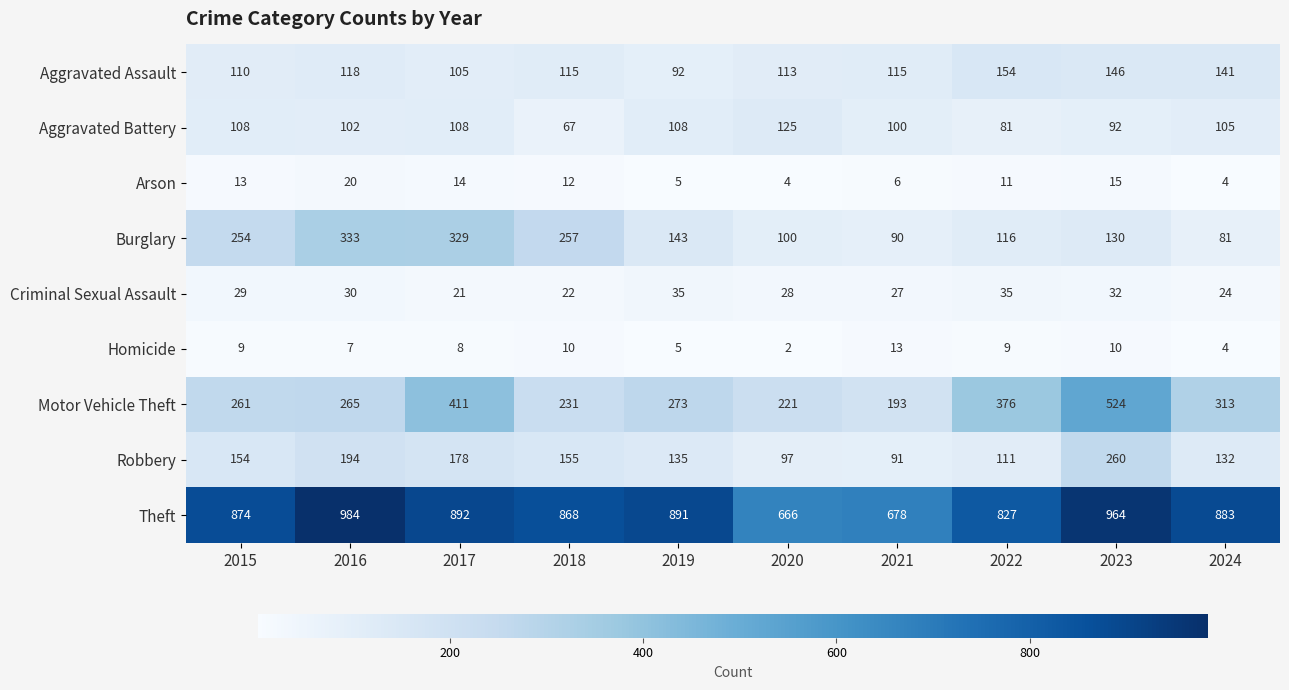

What is the sum of the Arson values at 2015 and 2018?

25